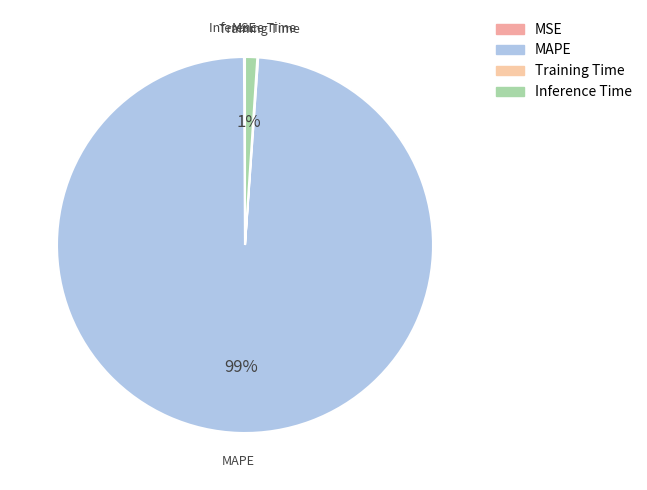

Which slice represents more than half of the pie?

MAPE